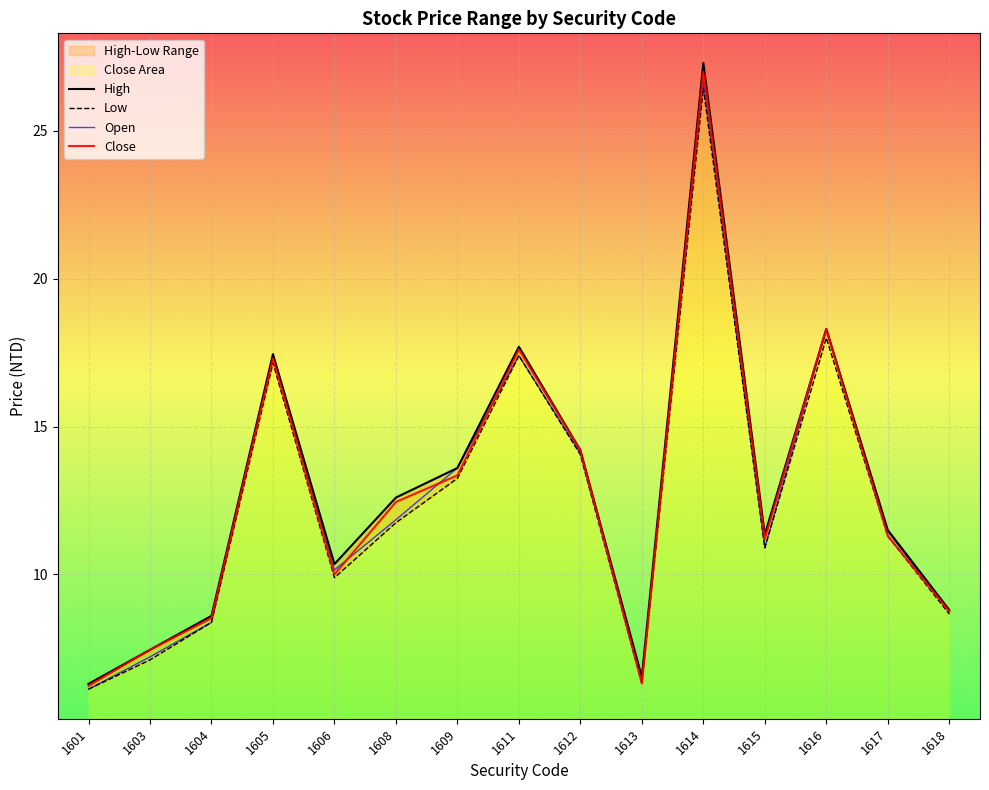

What is the maximum value shown in the chart?

27.3